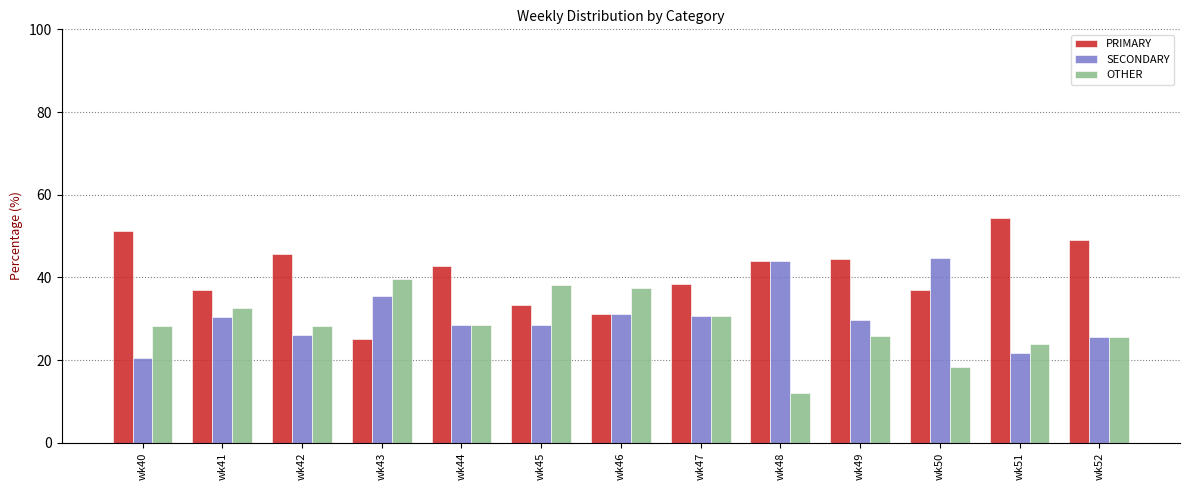

What is the value of the SECONDARY bar at the 11th from the left?

44.7